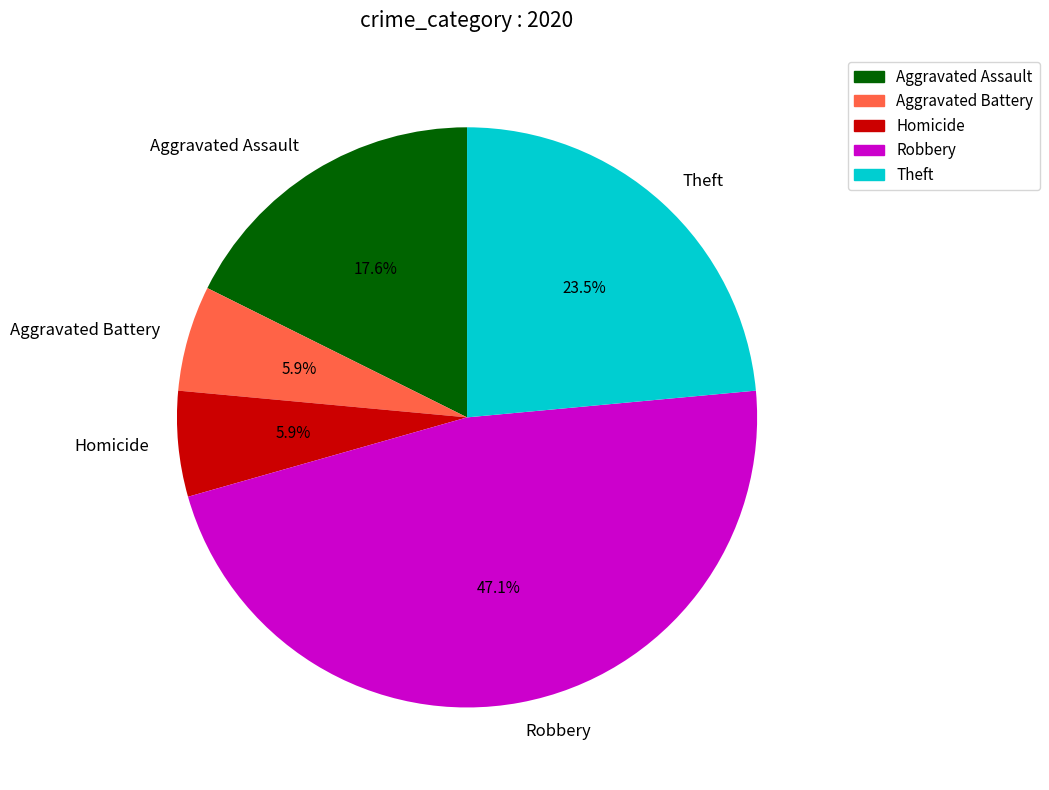

Count the number of slices in the pie.

5